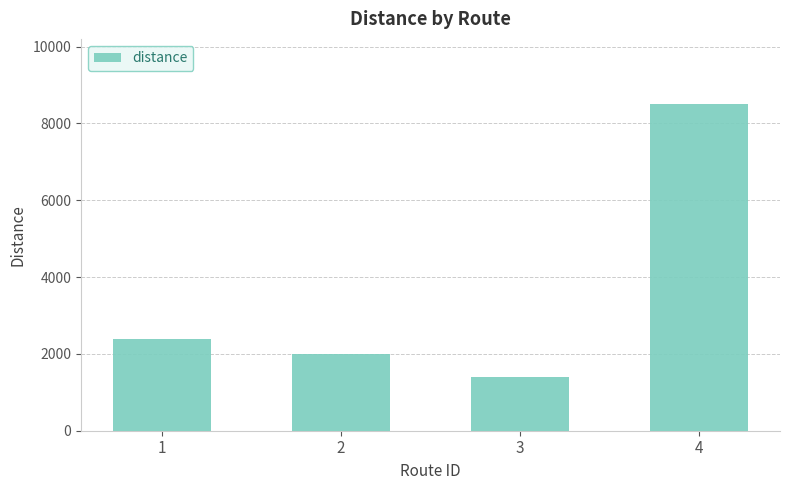

List the labels in order of value, smallest first.

3, 2, 1, 4